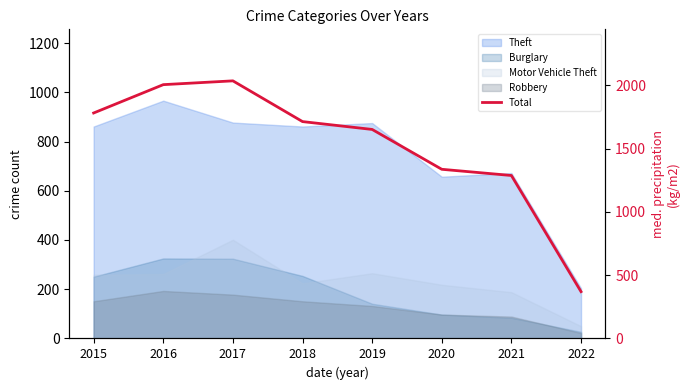

At which category does the chart reach its minimum across all series?

2022